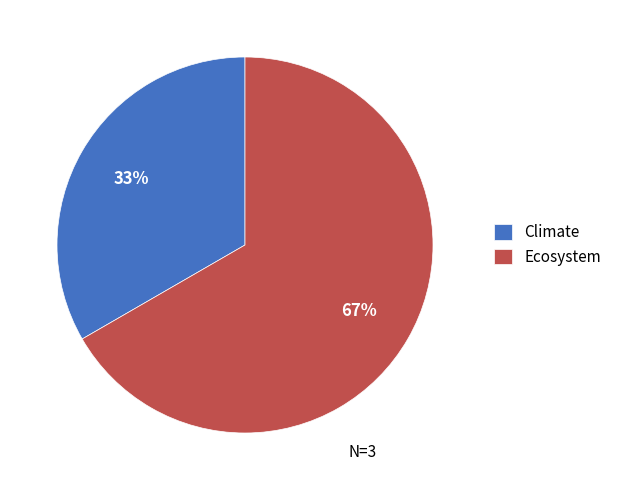

Which category accounts for the majority?

Ecosystem